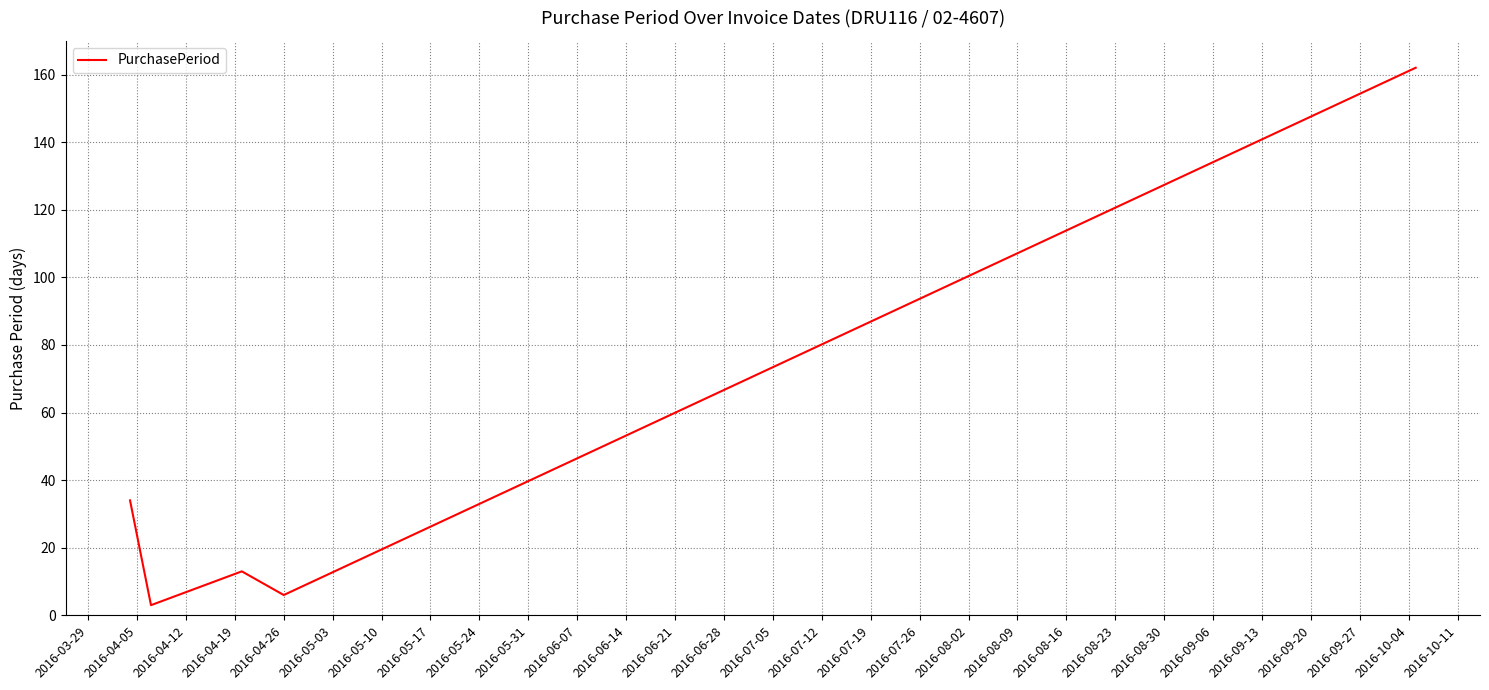

What is the difference between the second highest and second lowest values?

28